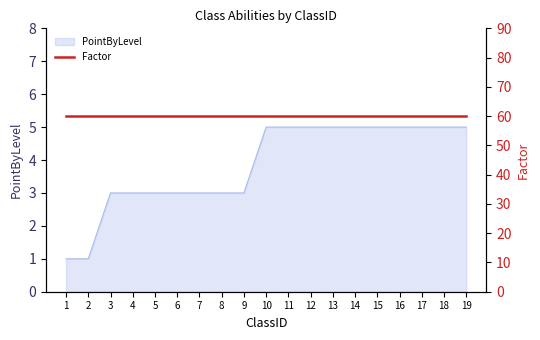

How many lines are shown in the chart?

1